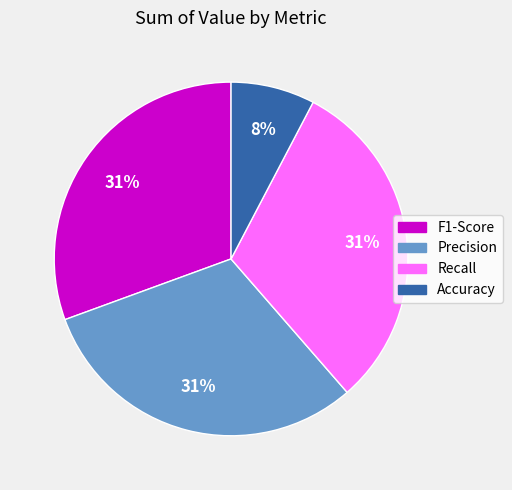

To the nearest percent, what is the average slice percentage?

25%